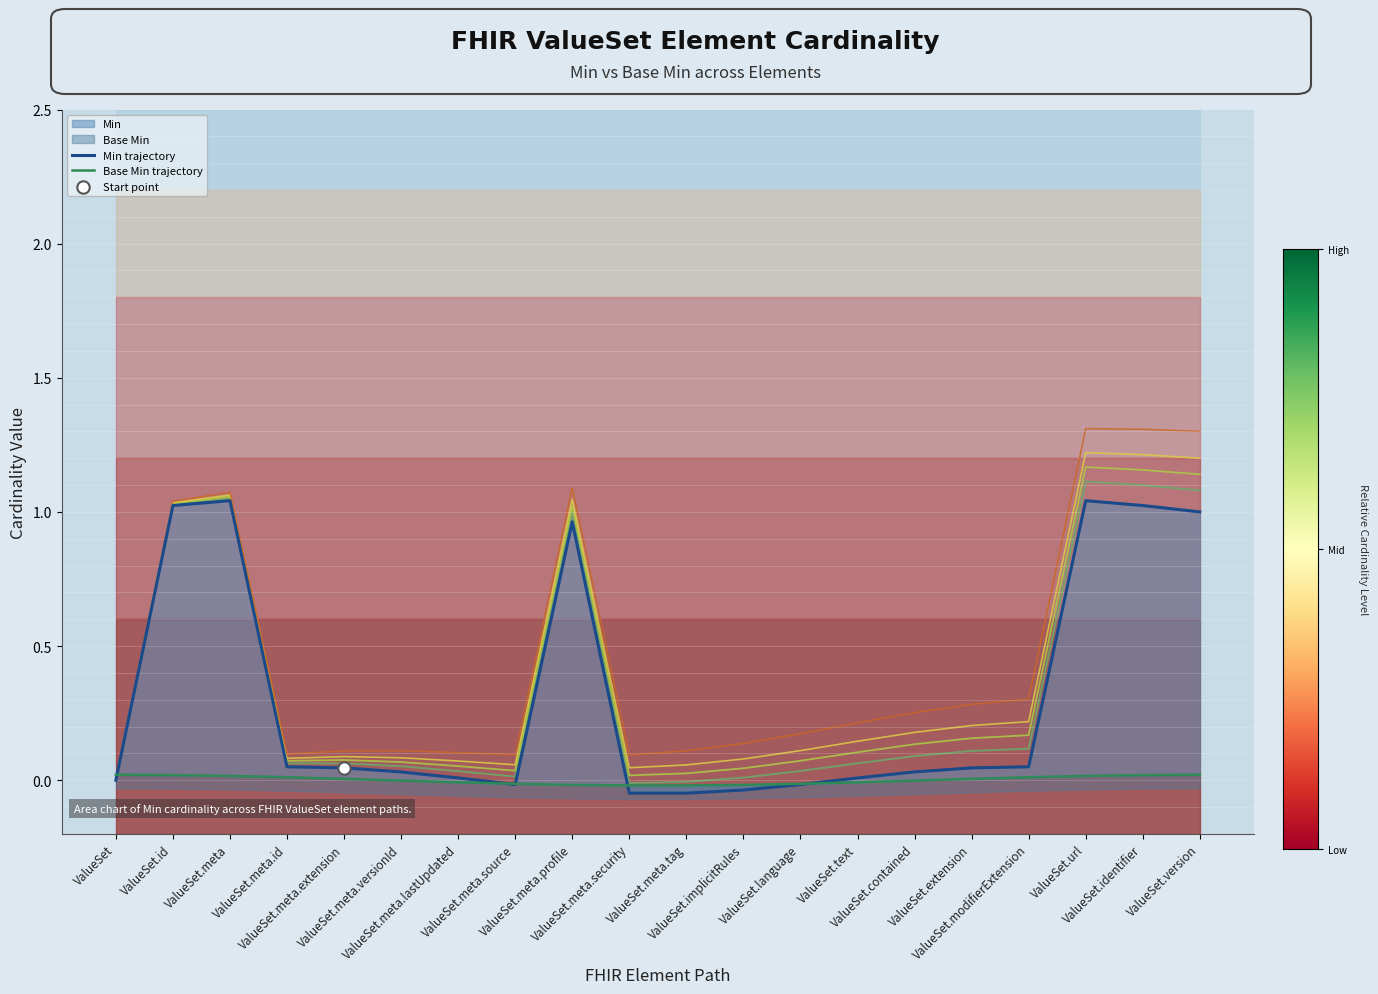

At which category is the sum across all series the highest?

ValueSet.url